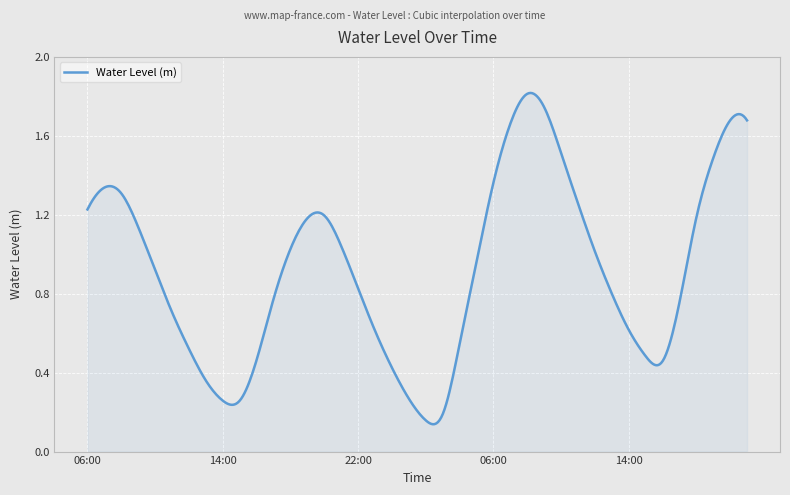

List the labels in order of value, smallest first.

02:00, 03:00, 15:00, 14:00, 01:00, 13:00, 00:00, 16:00, 16:00, 15:00, 12:00, 04:00, 23:00, 14:00, 11:00, 17:00, 17:00, 13:00, 22:00, 10:00, 05:00, 12:00, 18:00, 21:00, 09:00, 19:00, 18:00, 20:00, 06:00, 11:00, 08:00, 07:00, 06:00, 19:00, 10:00, 07:00, 20:00, 21:00, 09:00, 08:00